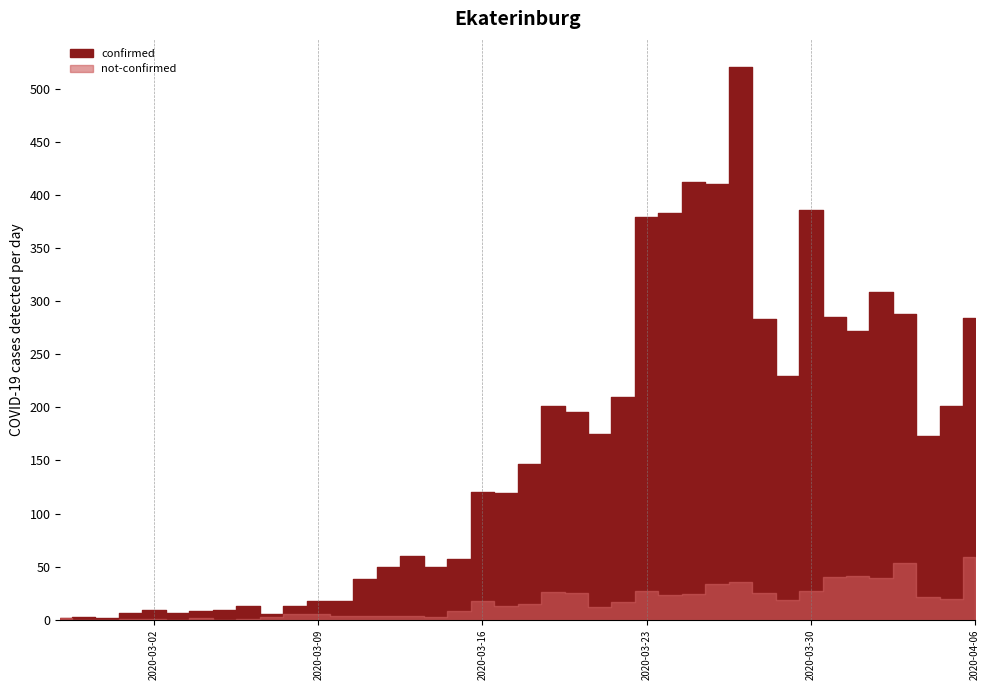

True or false: confirmed and not-confirmed cross at least once.

False